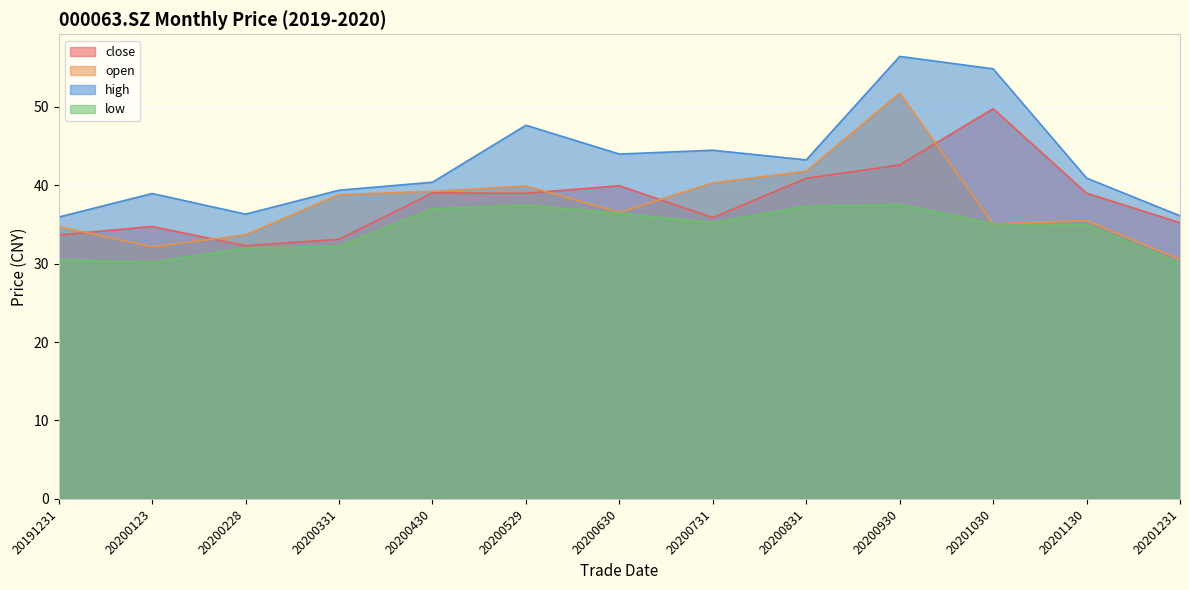

Reading left to right, transcribe all the data shown in this chart.

close: 33.6	34.7	32.3	33.1	39.0	39.0	39.9	35.9	40.9	42.6	49.7	39.0	35.2
open: 34.7	32.1	33.7	38.8	39.2	39.9	36.5	40.3	41.8	51.7	35.1	35.5	30.5
high: 35.9	38.9	36.3	39.4	40.4	47.6	44.0	44.4	43.2	56.4	54.8	40.9	36.1
low: 30.5	30.2	32.0	32.2	37.0	37.5	36.4	35.2	37.3	37.6	35.1	34.9	30.1